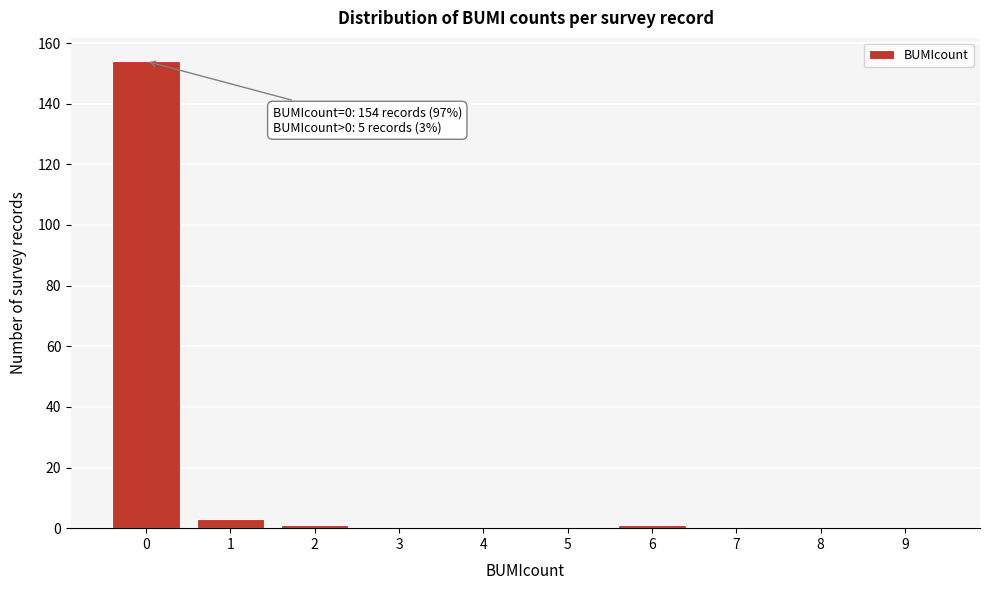

Reading left to right, what are all the values shown in this chart?

0=154	1=3	2=1	3=0	4=0	5=0	6=1	7=0	8=0	9=0